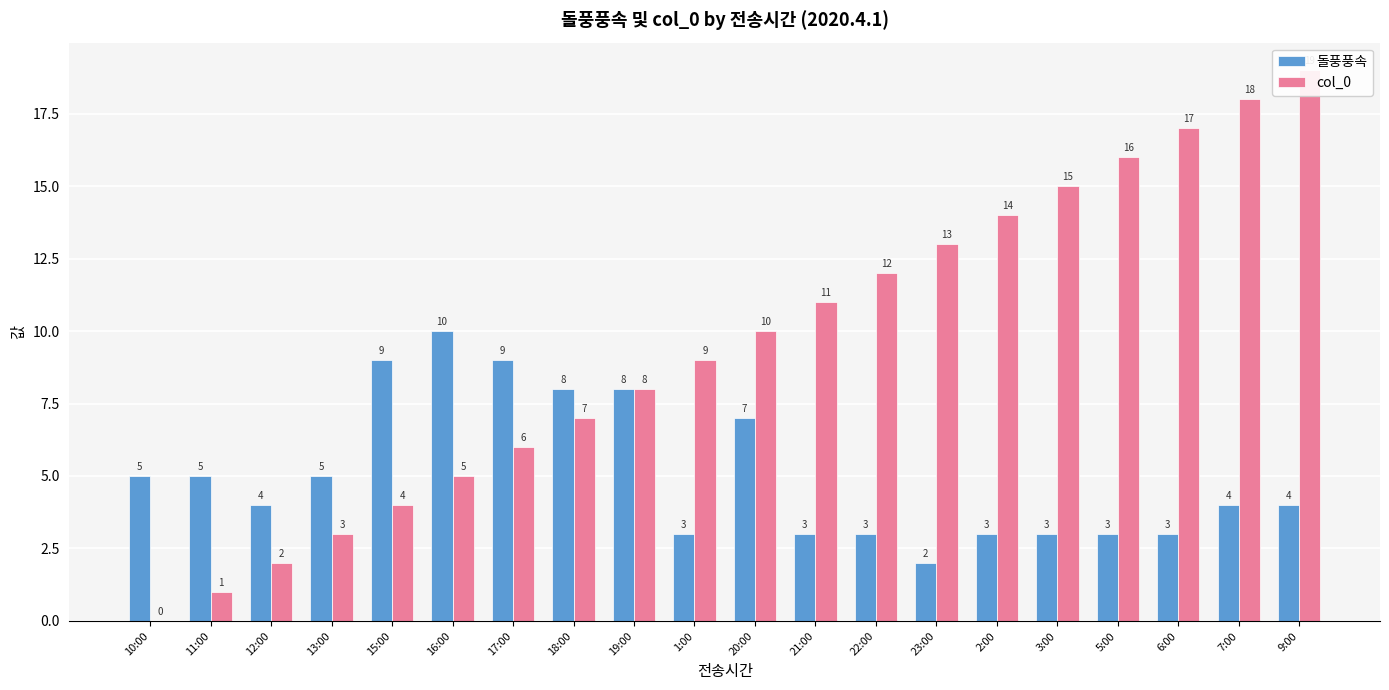

What is the greatest value displayed?

19